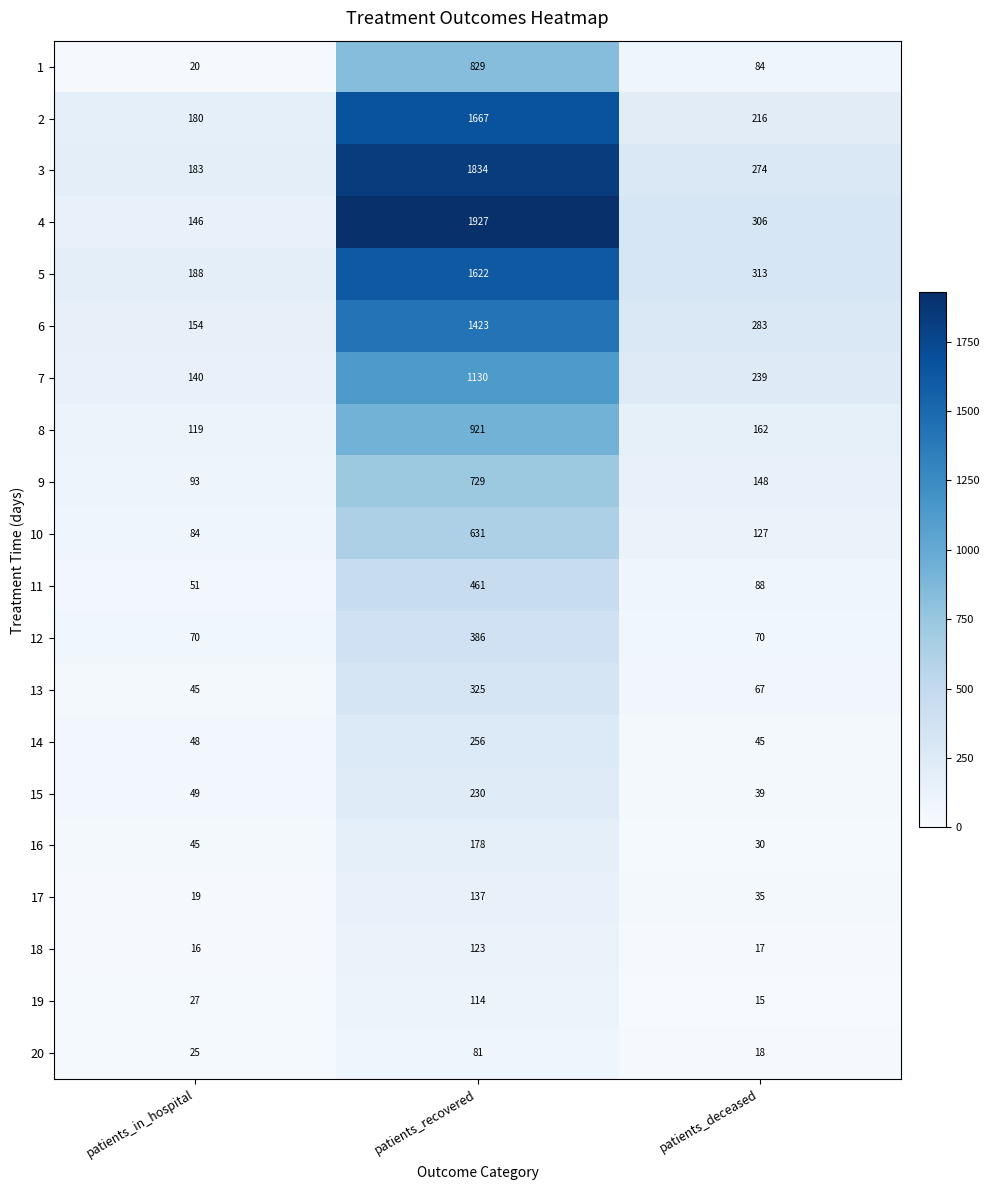

Which series has the widest spread of values?

4